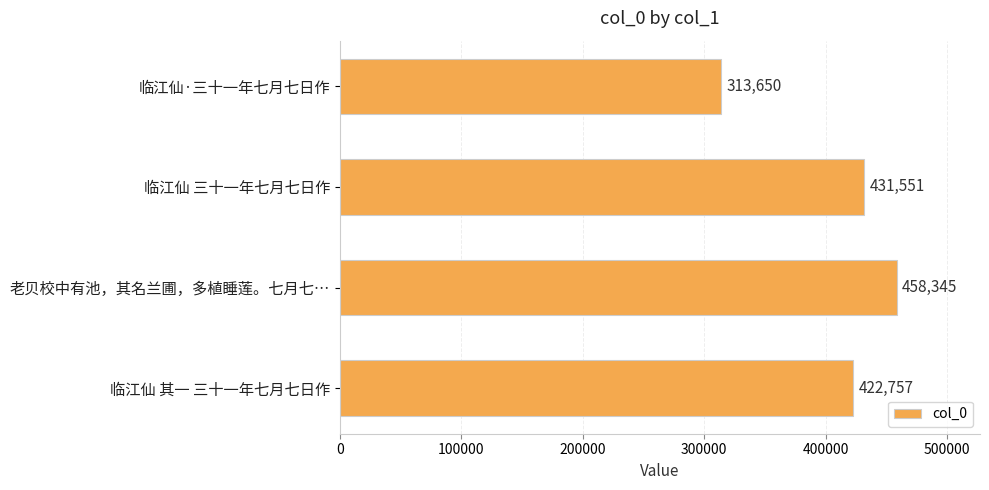

Reading bottom to top, extract all data points from this chart.

临江仙 其一 三十一年七月七日作=422757	老贝校中有池，其名兰圃，多植睡莲。七月七…=458345	临江仙 三十一年七月七日作=431551	临江仙·三十一年七月七日作=313650